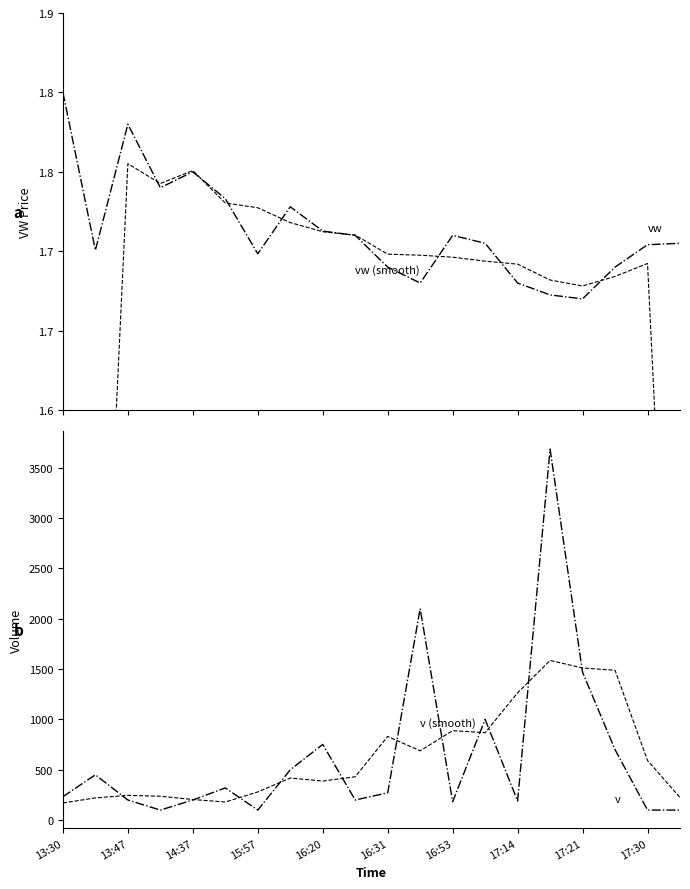

At which label does v (smooth) reach its minimum?

13:30